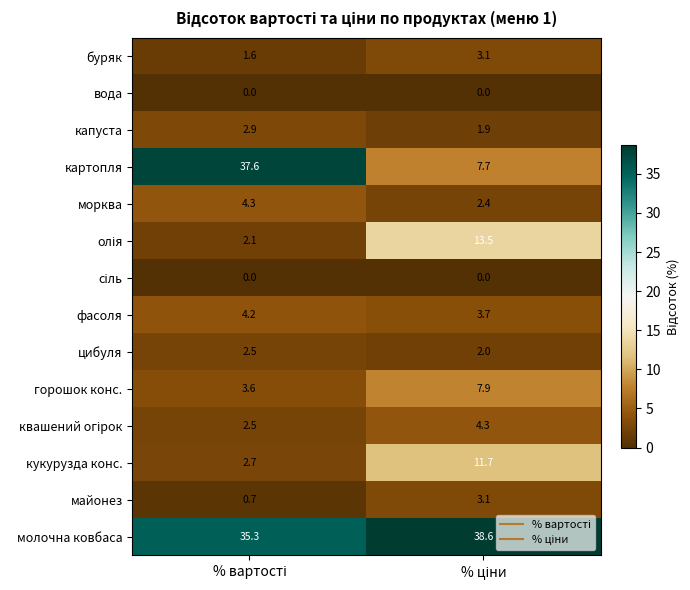

Which series has the largest total across all categories?

молочна ковбаса